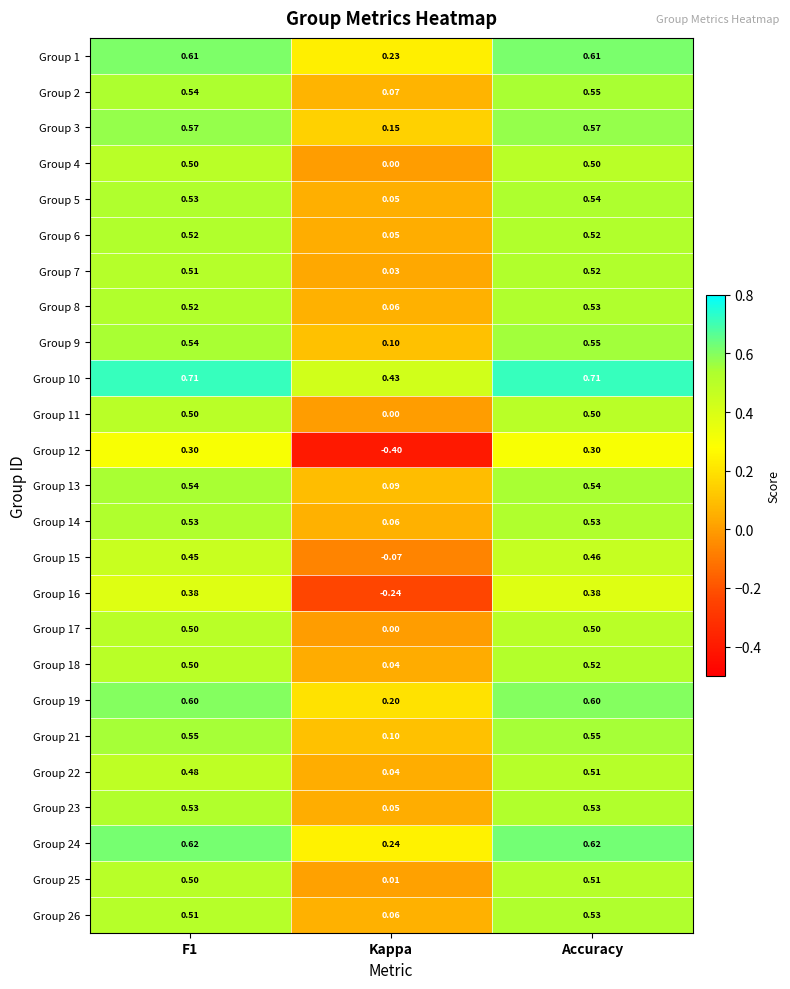

Which category has the lowest value in the Group 11 series?

Kappa